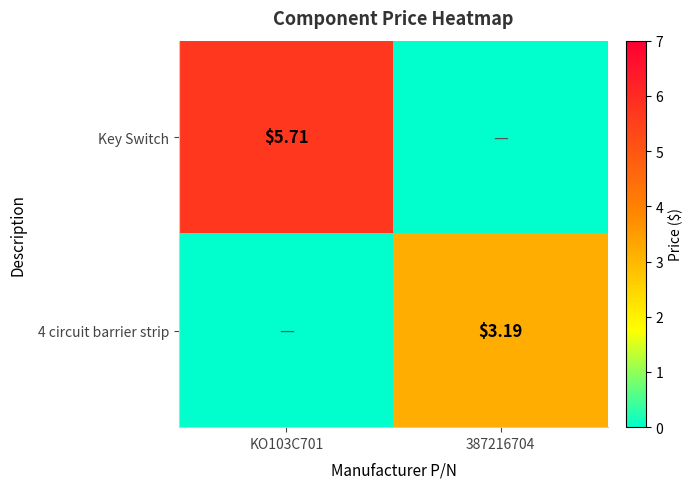

True or false: Key Switch has a value of -3.8 at 387216704.

False